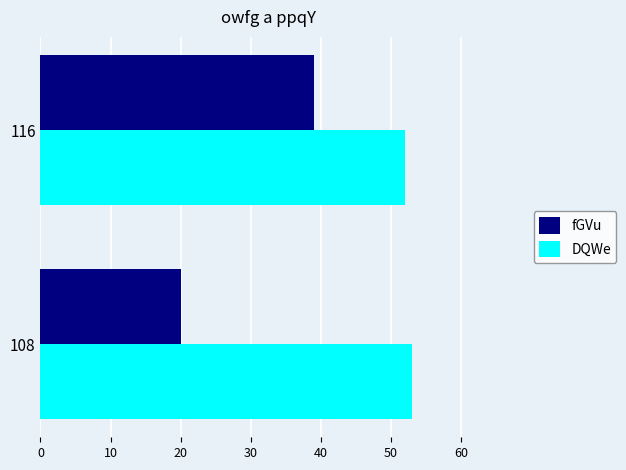

What is the sum of all fGVu values?

59